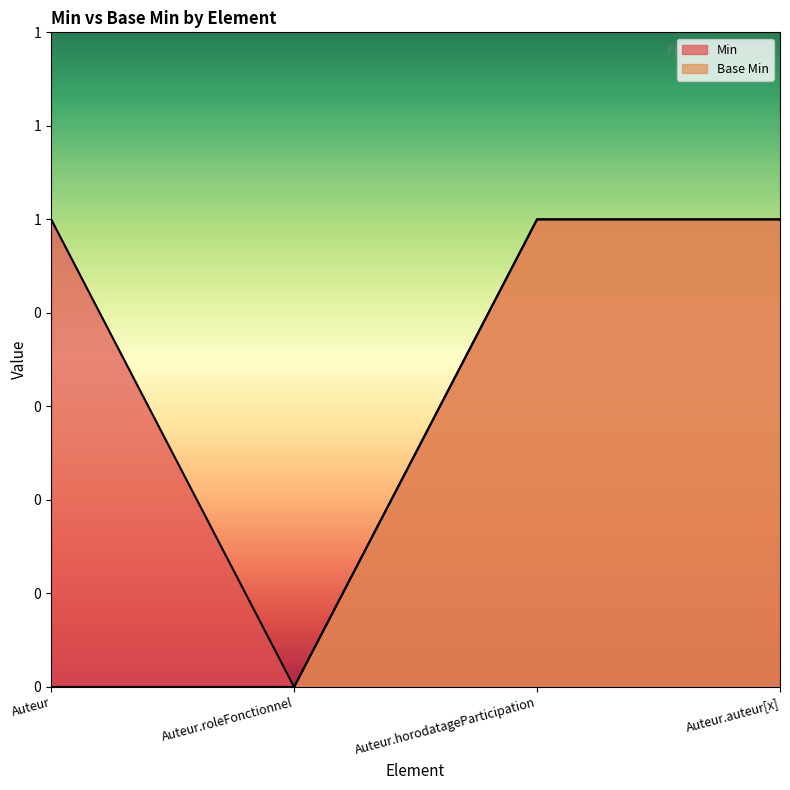

True or false: Min has a value of 1 at Auteur.

True